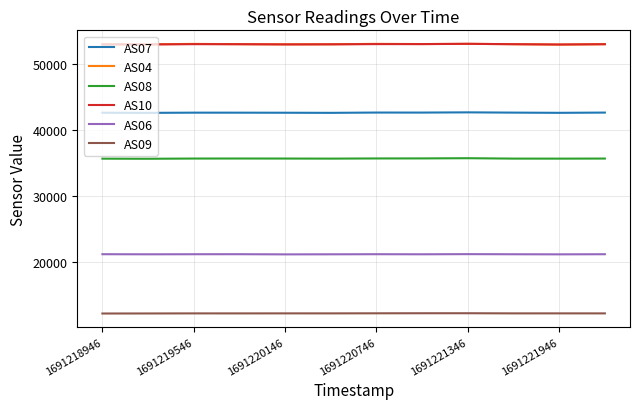

True or false: AS08 and AS06 cross at least once.

False